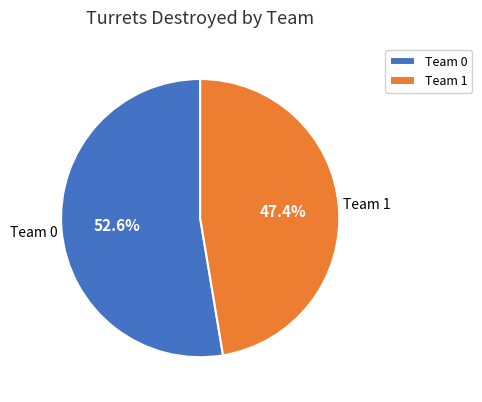

Approximately how many times larger is the value at Team 1 compared to Team 0?

0.9